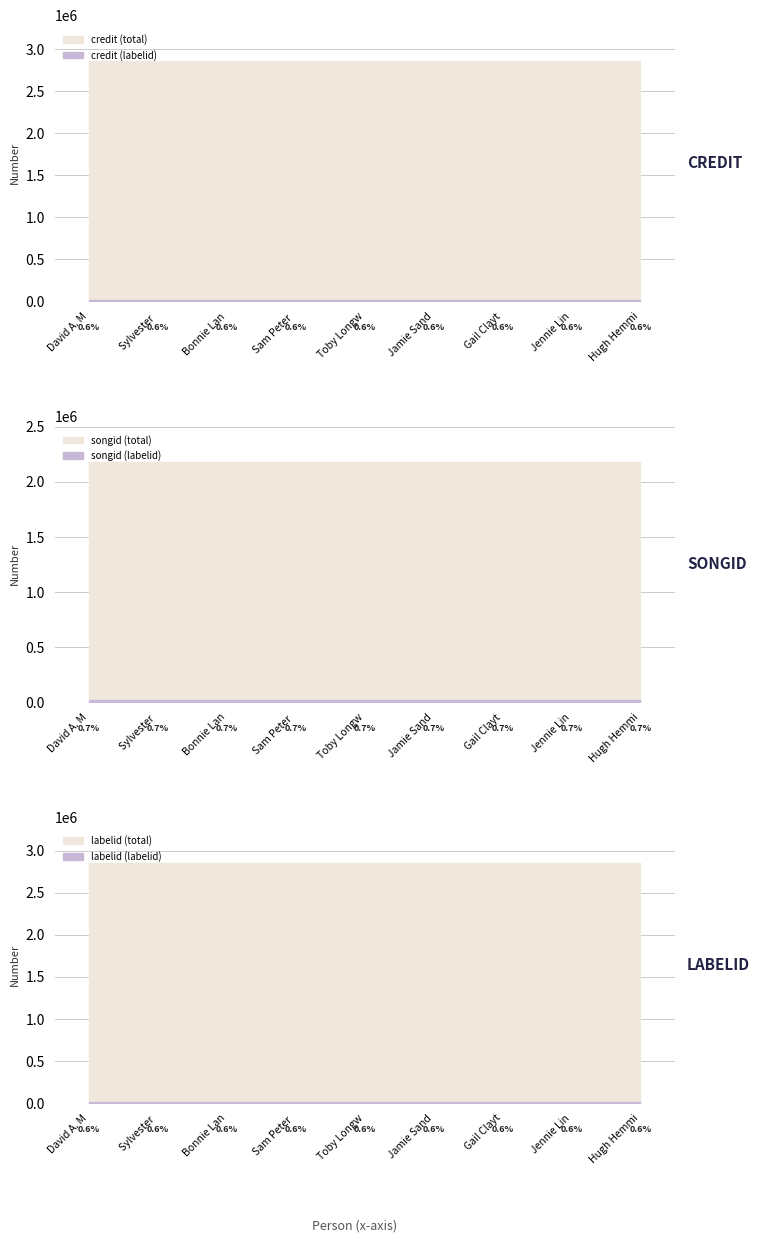

What is the sum of the credit values at Hugh Hemmings and Jennie Linden?

5712056